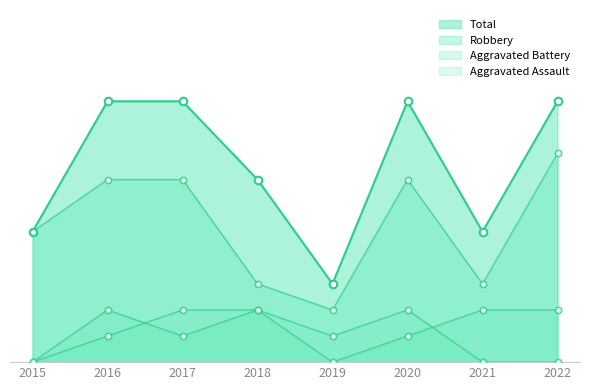

Is the value of Total at 2021 greater than the value of Aggravated Assault at 2016?

Yes